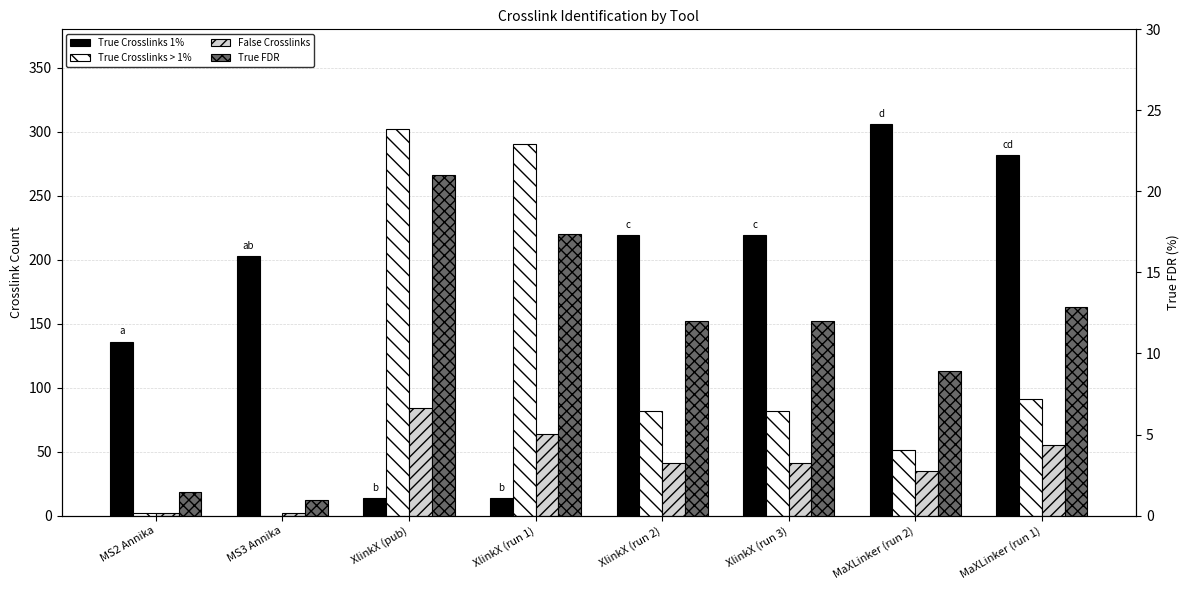

How many series are shown in this chart?

4